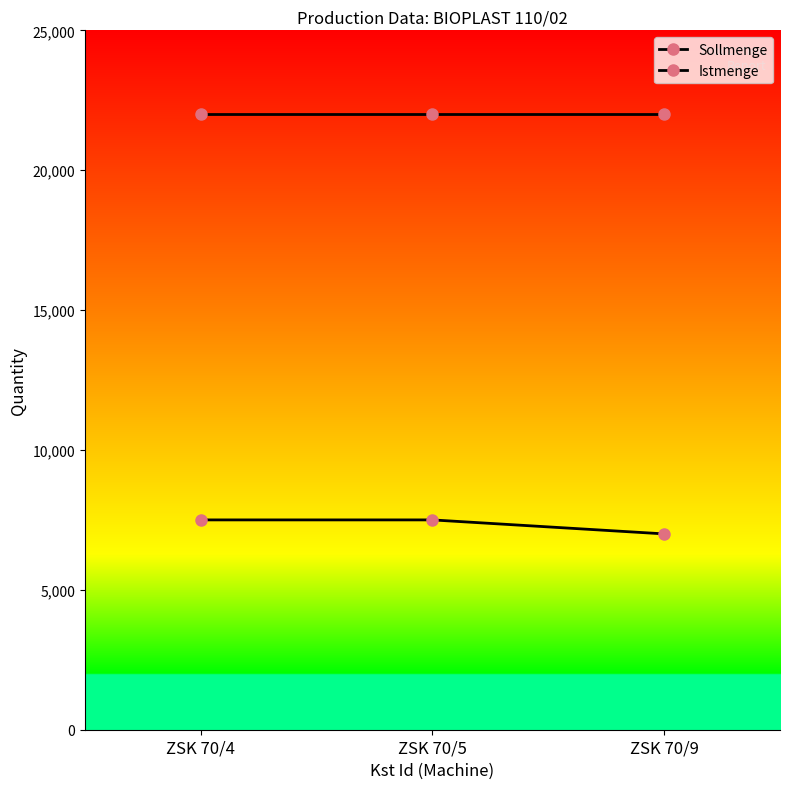

What is the average value of the Istmenge series?

7333